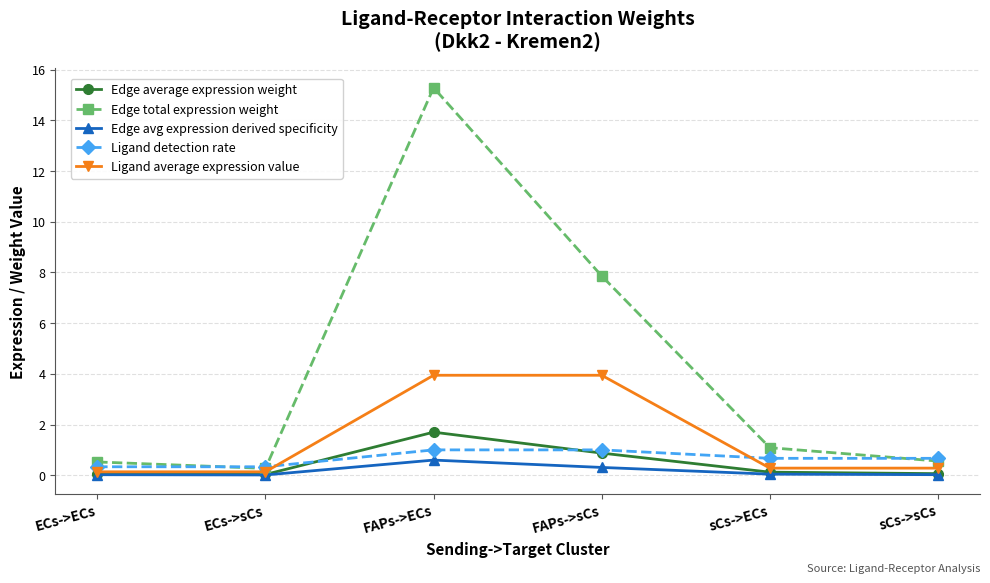

What is the difference between the Edge average expression weight values at sCs->sCs and FAPs->ECs?

1.6